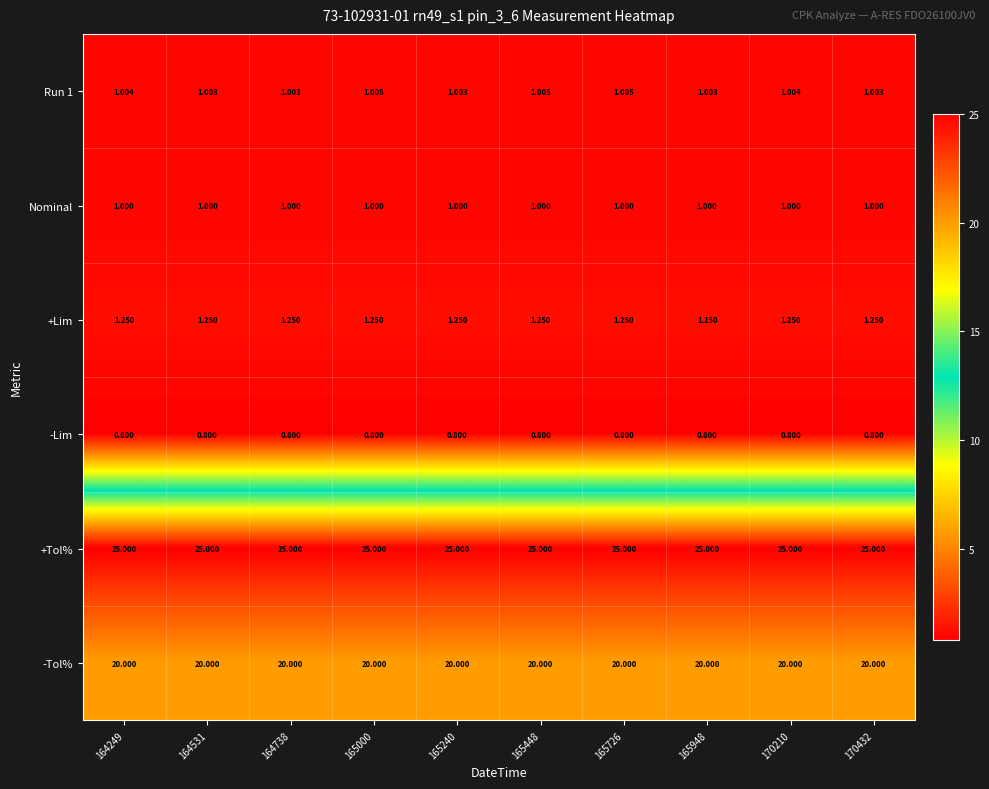

What is the total value across all series at 165948?

49.1